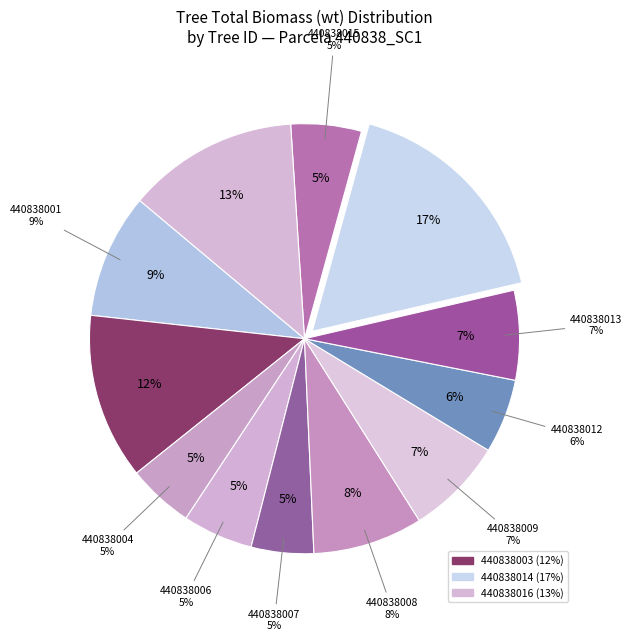

How many slices are in this pie chart?

12